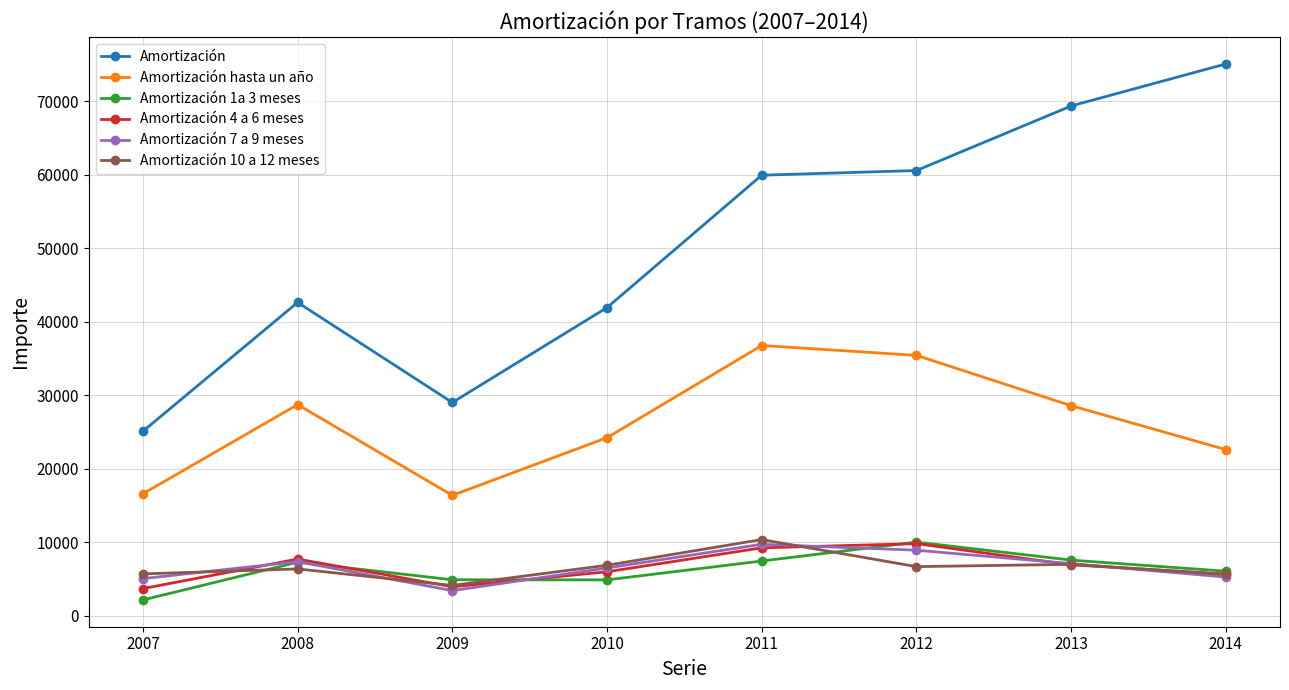

True or false: Amortización 7 a 9 meses and Amortización cross at least once.

False